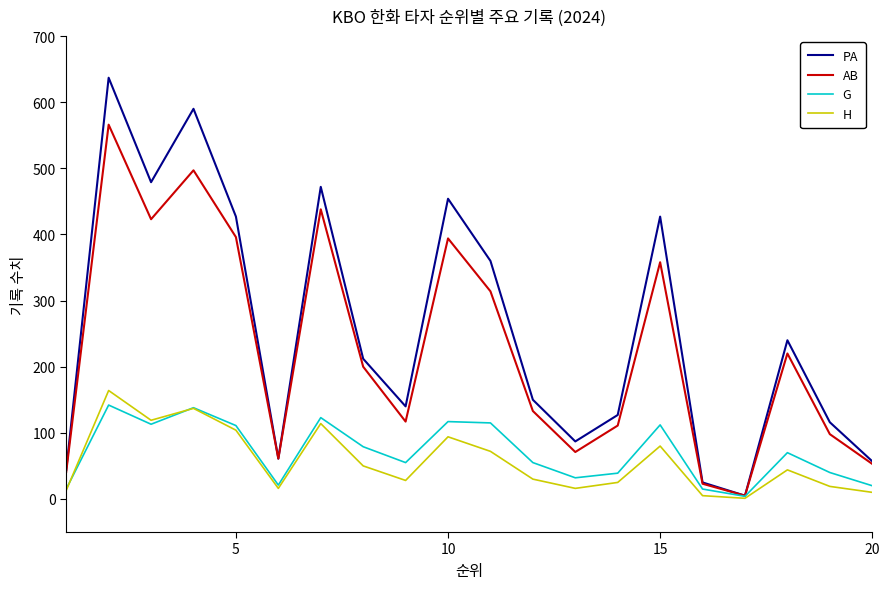

What is the greatest value displayed?

637